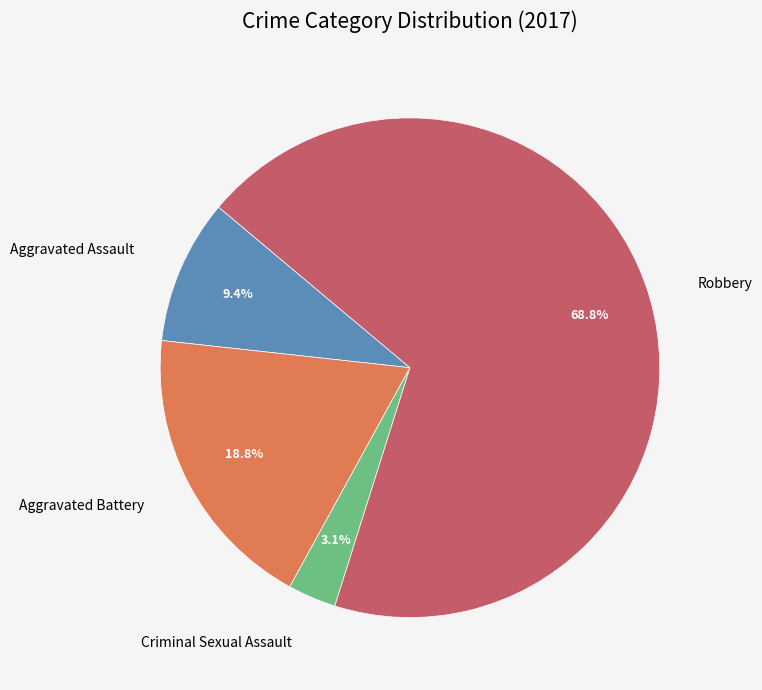

Combined, do Robbery and Aggravated Battery account for over 50%?

Yes